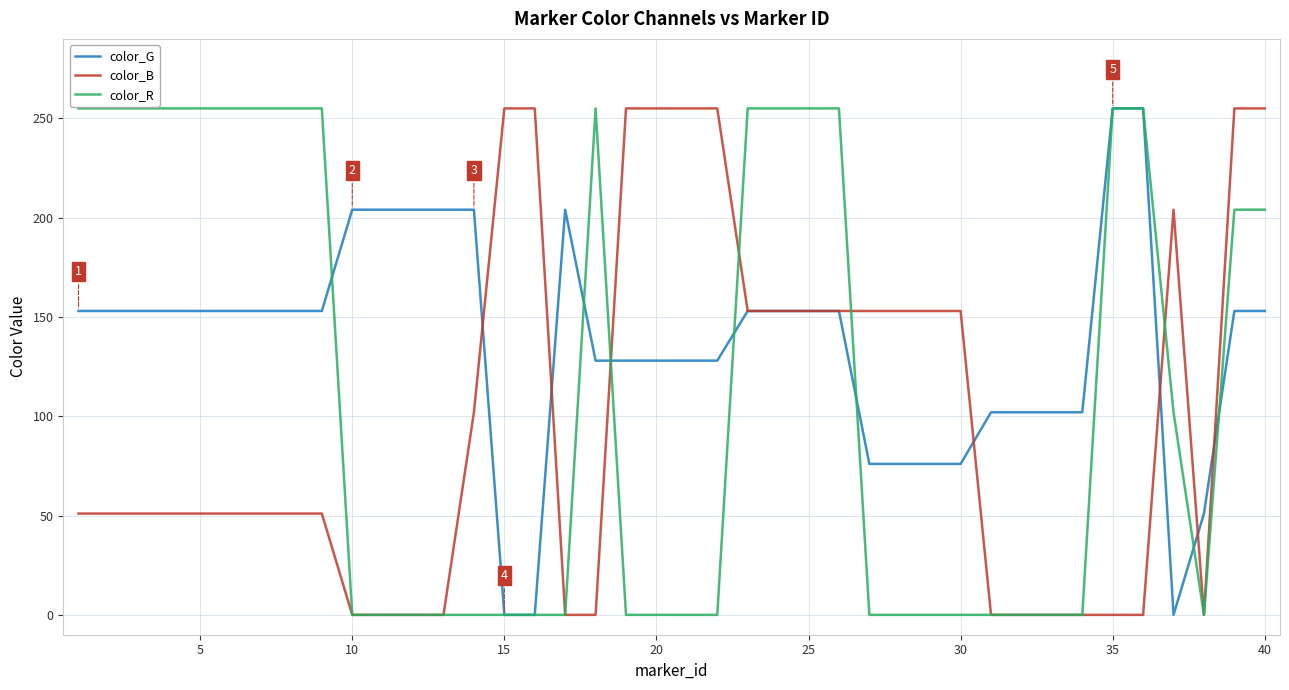

What is the greatest value displayed?

255